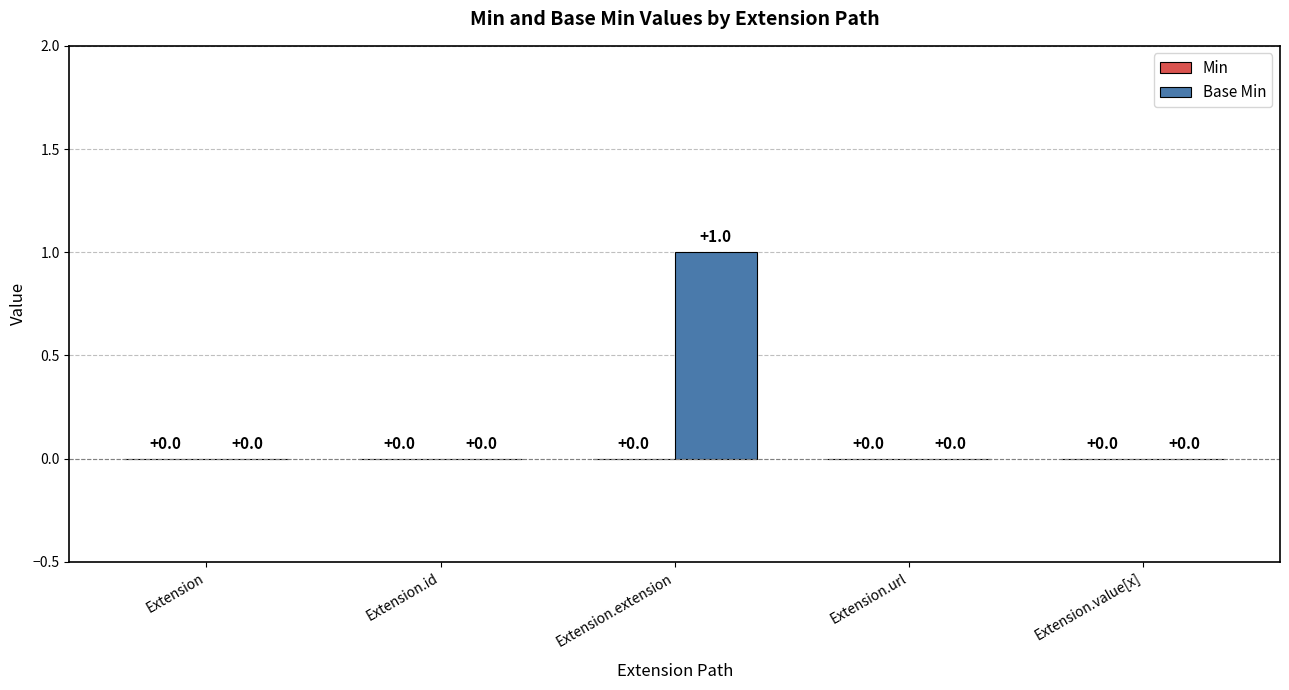

How many values are between 0 and 1?

5